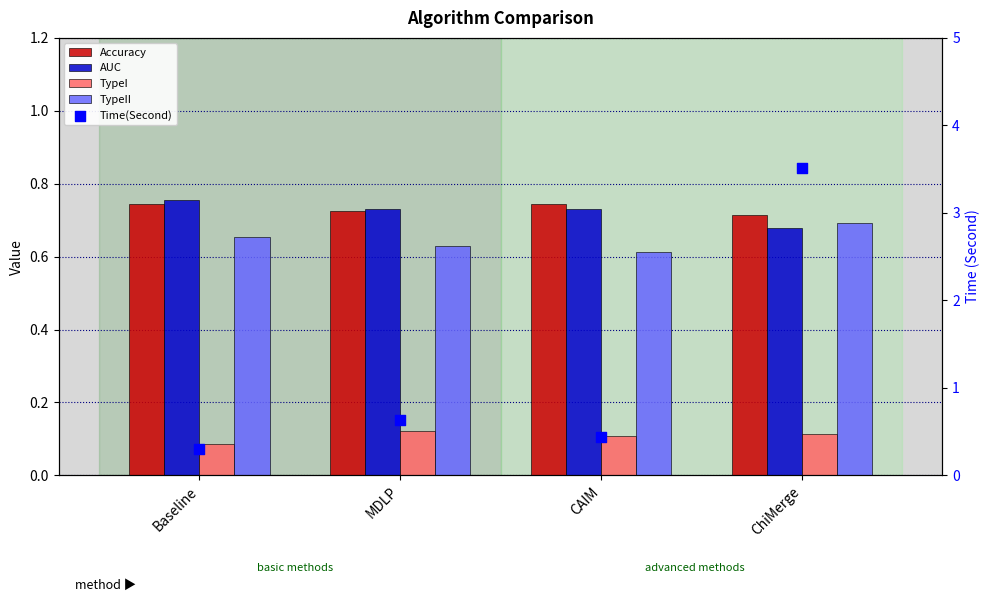

At how many categories does at least one series exceed 1?

1